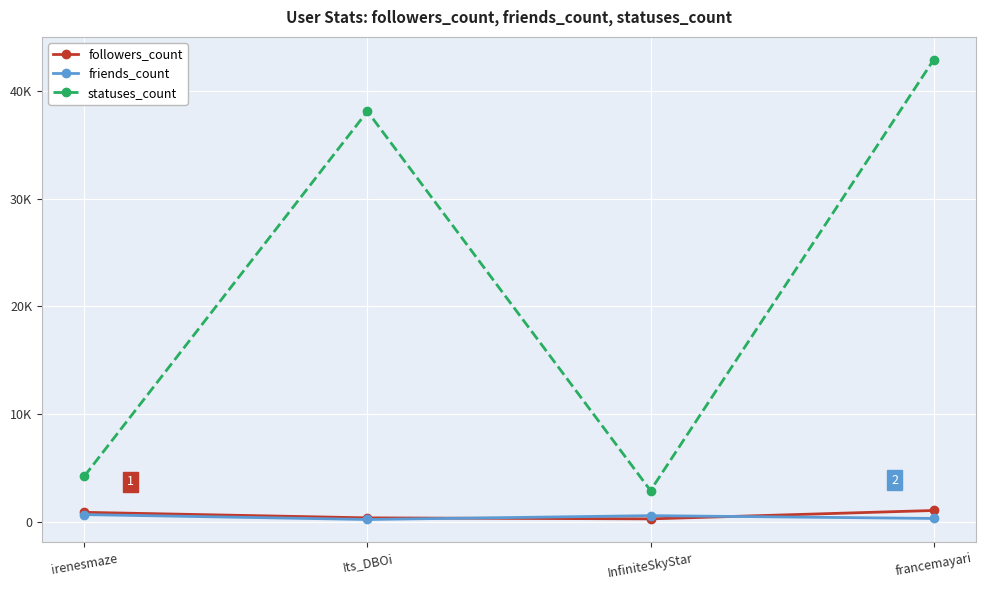

What are all the series names shown in the legend?

followers_count, friends_count, statuses_count